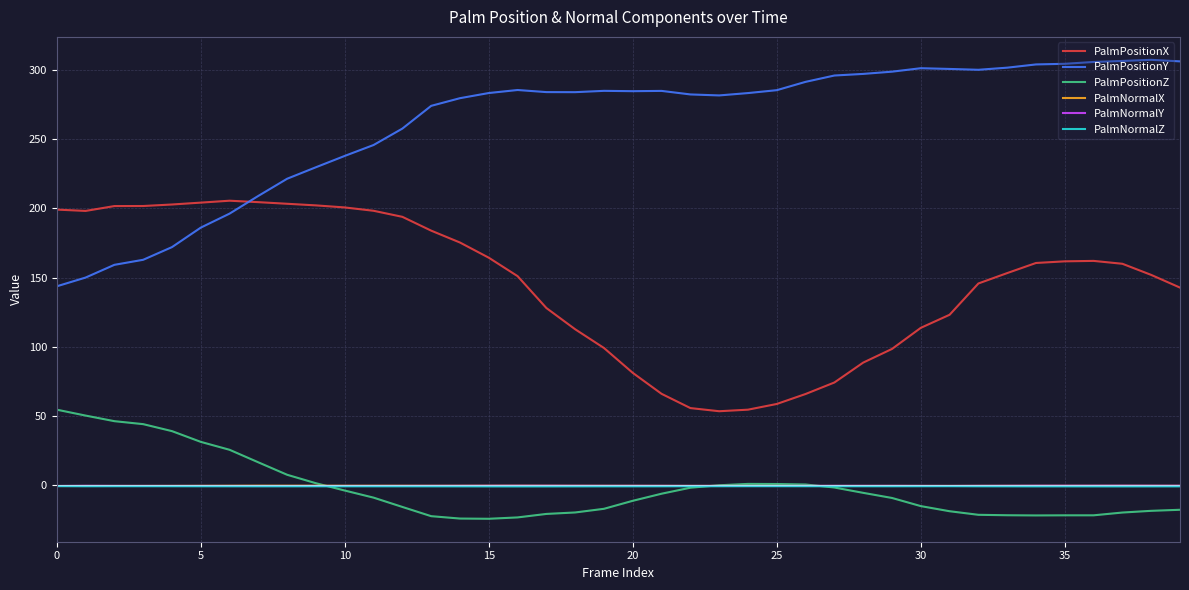

What is the highest value of the PalmPositionZ series?

54.6